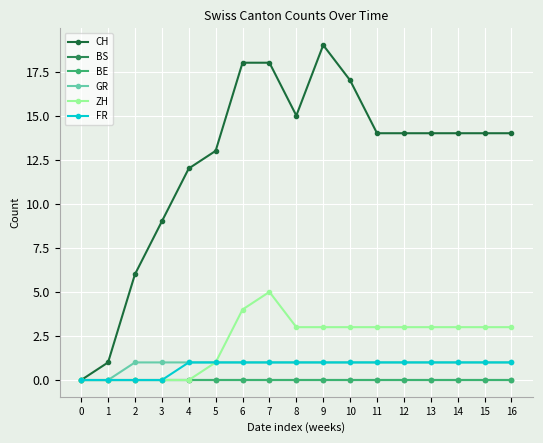

Reading right to left, transcribe all the data shown in this chart.

CH: 16=14	15=14	14=14	13=14	12=14	11=14	10=17	9=19	8=15	7=18	6=18	5=13	4=12	3=9	2=6	1=1	0=0
BS: 16=0	15=0	14=0	13=0	12=0	11=0	10=0	9=0	8=0	7=0	6=0	5=0	4=0	3=0	2=0	1=0	0=0
BE: 16=0	15=0	14=0	13=0	12=0	11=0	10=0	9=0	8=0	7=0	6=0	5=0	4=0	3=0	2=0	1=0	0=0
GR: 16=1	15=1	14=1	13=1	12=1	11=1	10=1	9=1	8=1	7=1	6=1	5=1	4=1	3=1	2=1	1=0	0=0
ZH: 16=3	15=3	14=3	13=3	12=3	11=3	10=3	9=3	8=3	7=5	6=4	5=1	4=0	3=0	2=0	1=0	0=0
FR: 16=1	15=1	14=1	13=1	12=1	11=1	10=1	9=1	8=1	7=1	6=1	5=1	4=1	3=0	2=0	1=0	0=0